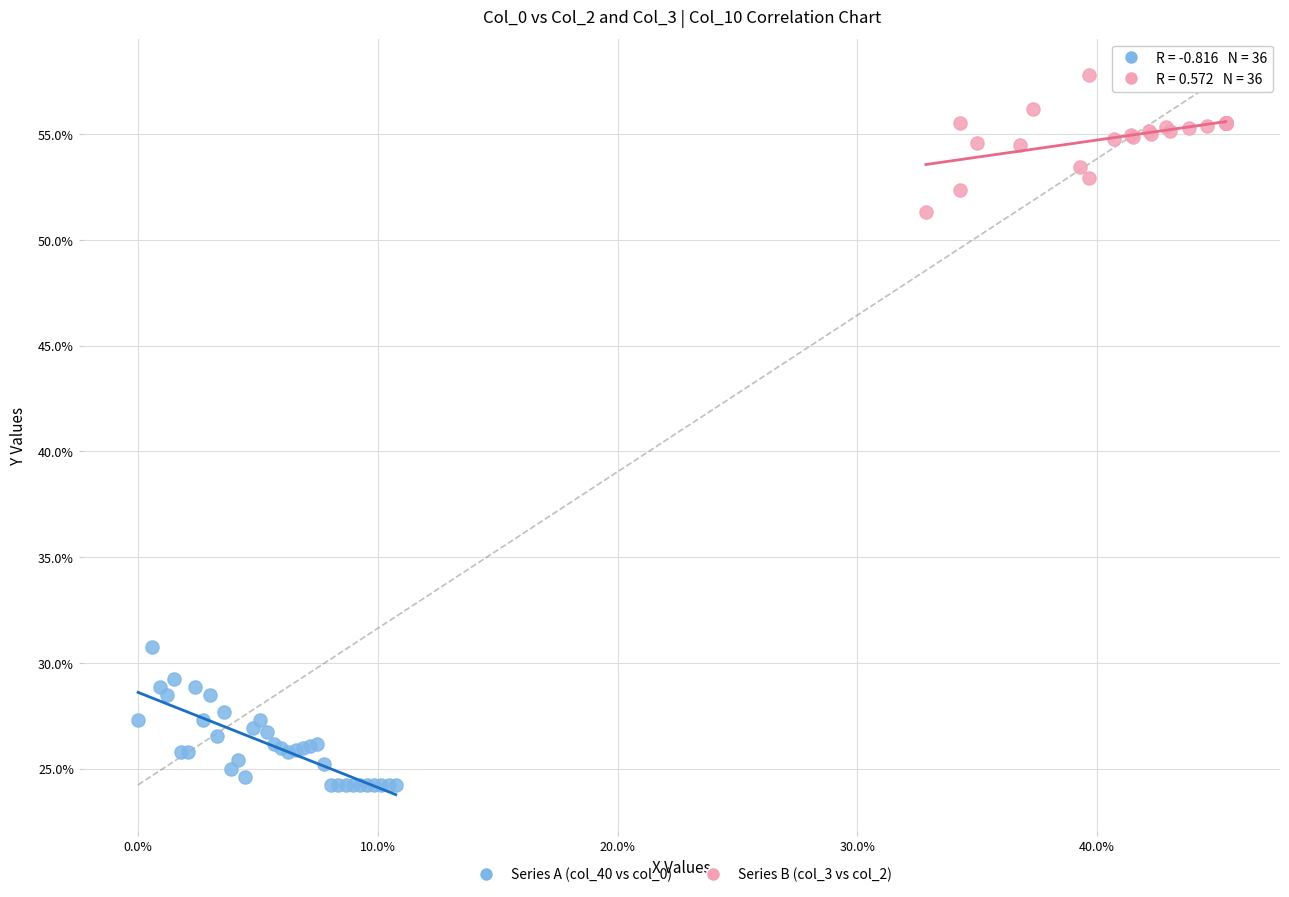

Which series has the widest spread of Y values?

Series A (col_40 vs col_0)